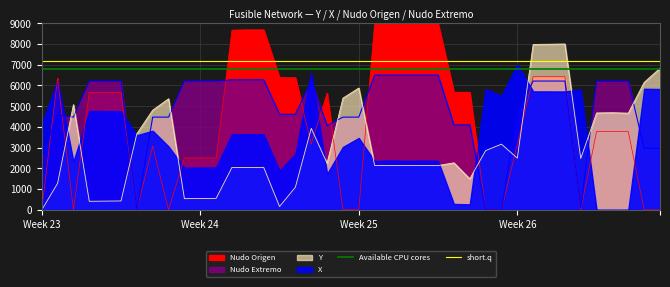

At which label is Available CPU cores closest to 6800?

Week 23